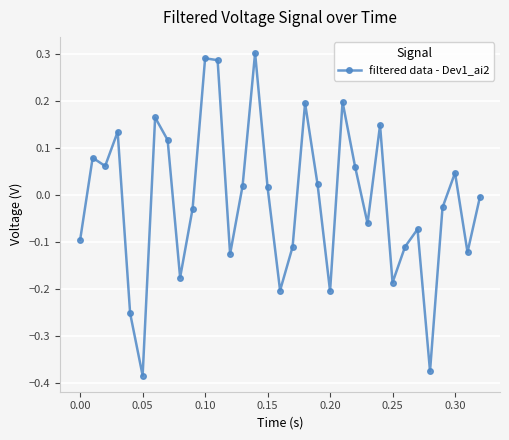

What is the difference between the maximum and minimum values?

0.7